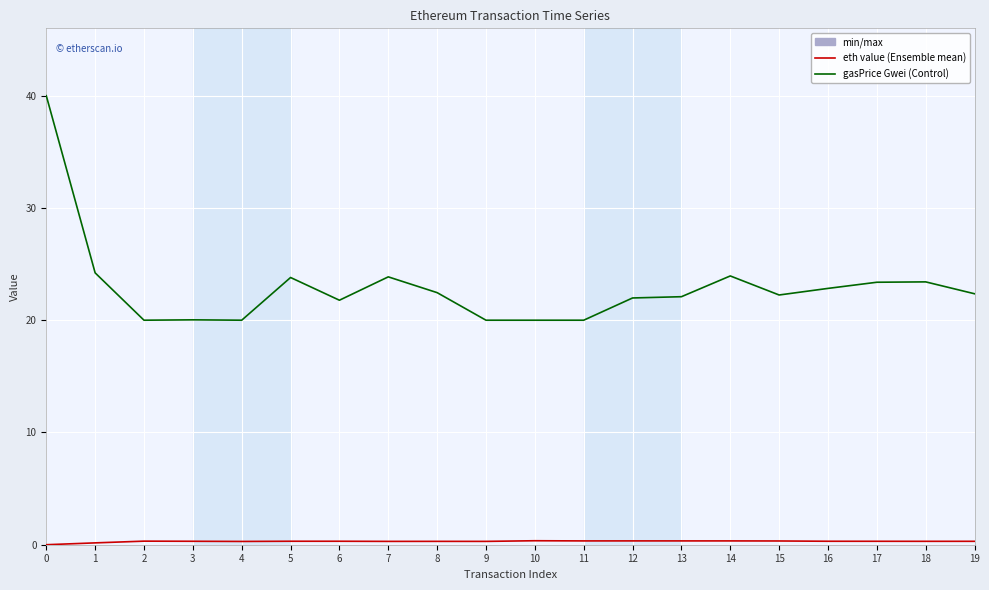

What is the greatest value displayed?

40.0